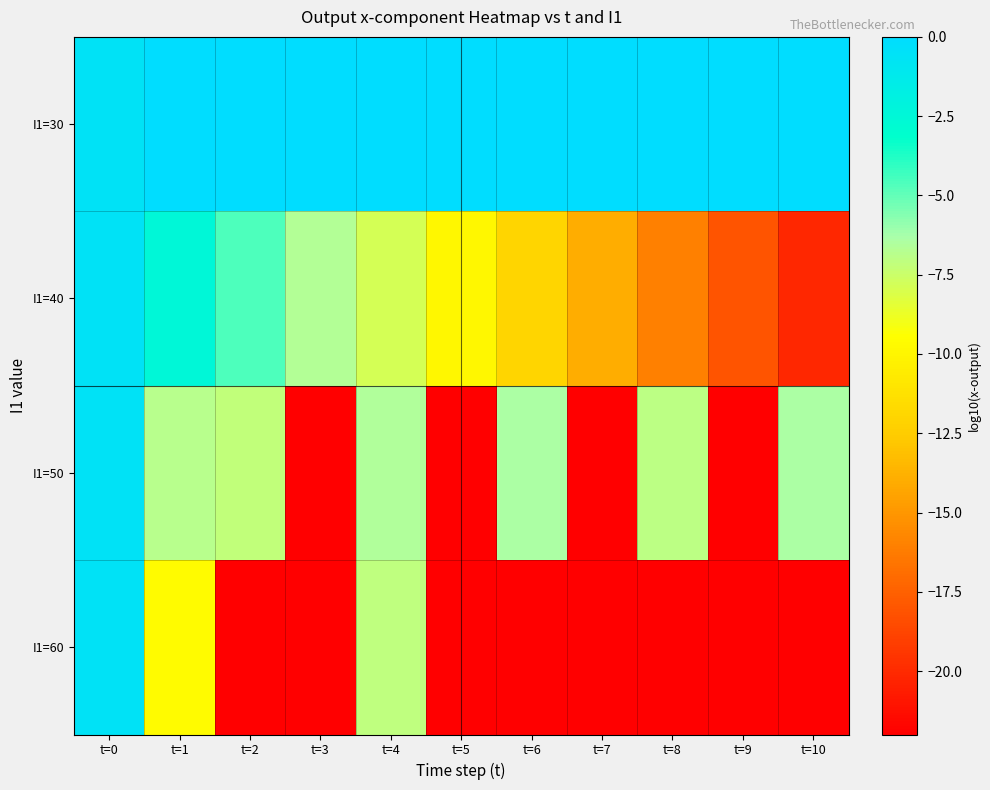

Which series has the largest range (max minus min)?

I1=50